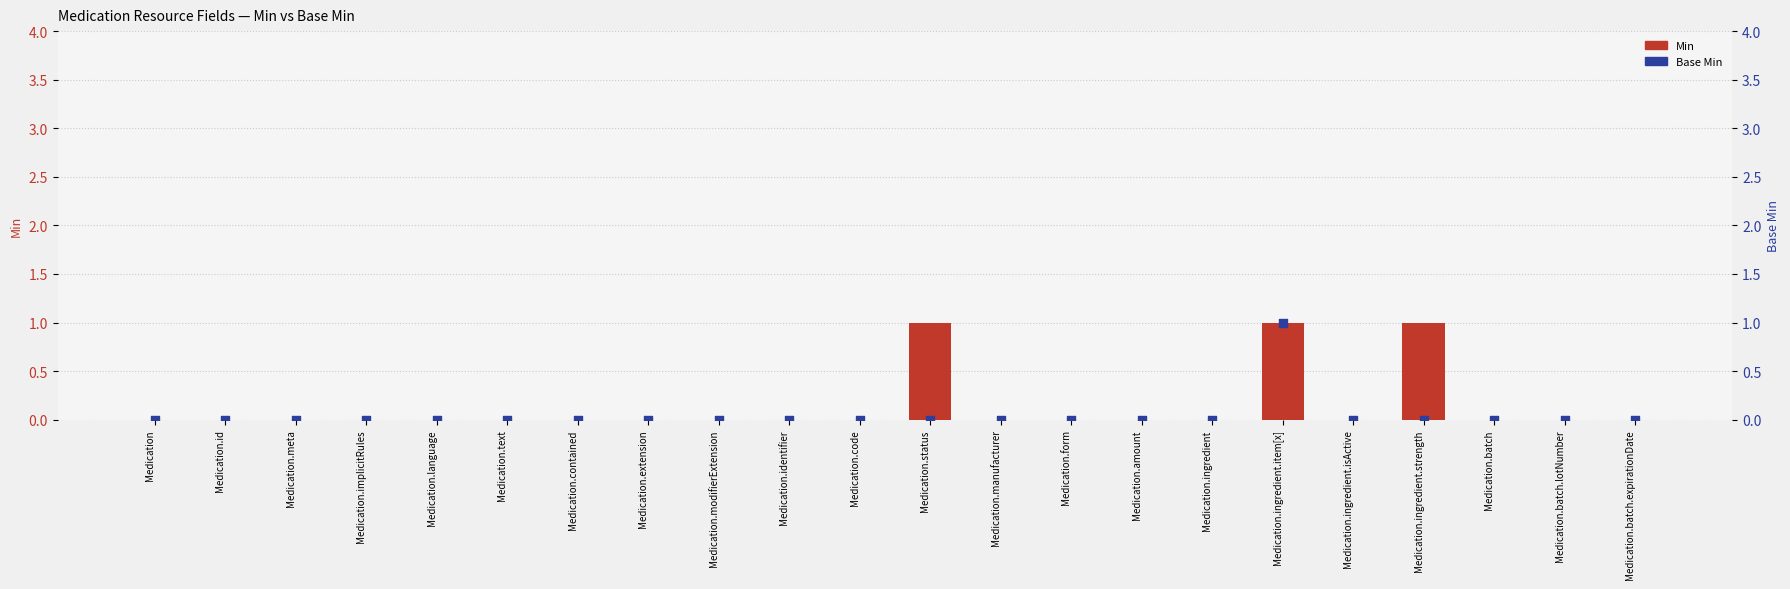

Which series has the largest Y range (max minus min)?

Min